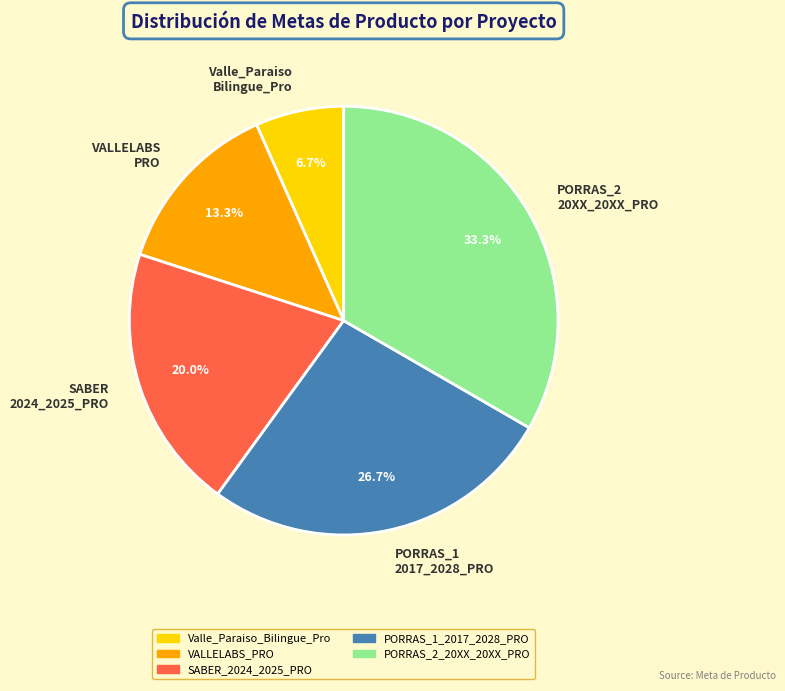

Rank the categories by value from lowest to highest.

Valle_Paraiso Bilingue_Pro, VALLELABS PRO, SABER 2024_2025_PRO, PORRAS_1 2017_2028_PRO, PORRAS_2 20XX_20XX_PRO